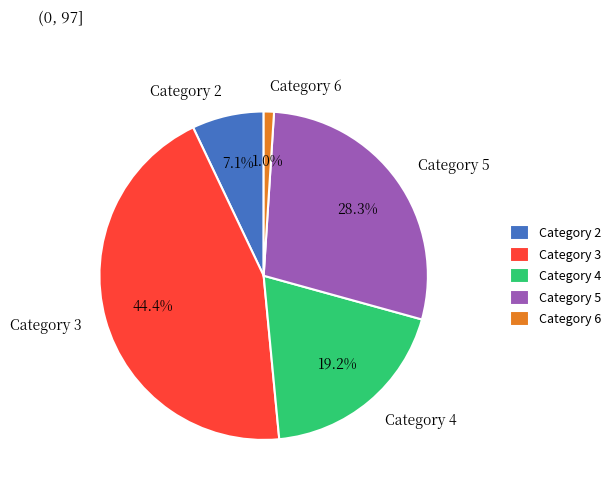

Combined, do Category 2 and Category 6 account for over 50%?

No